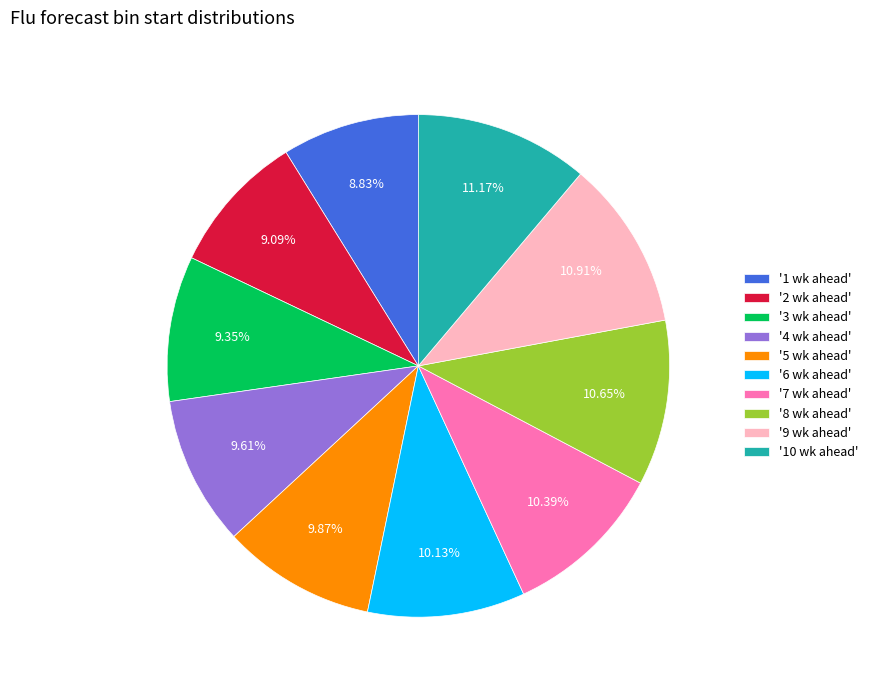

Does '7 wk ahead' represent more than half of the total?

No